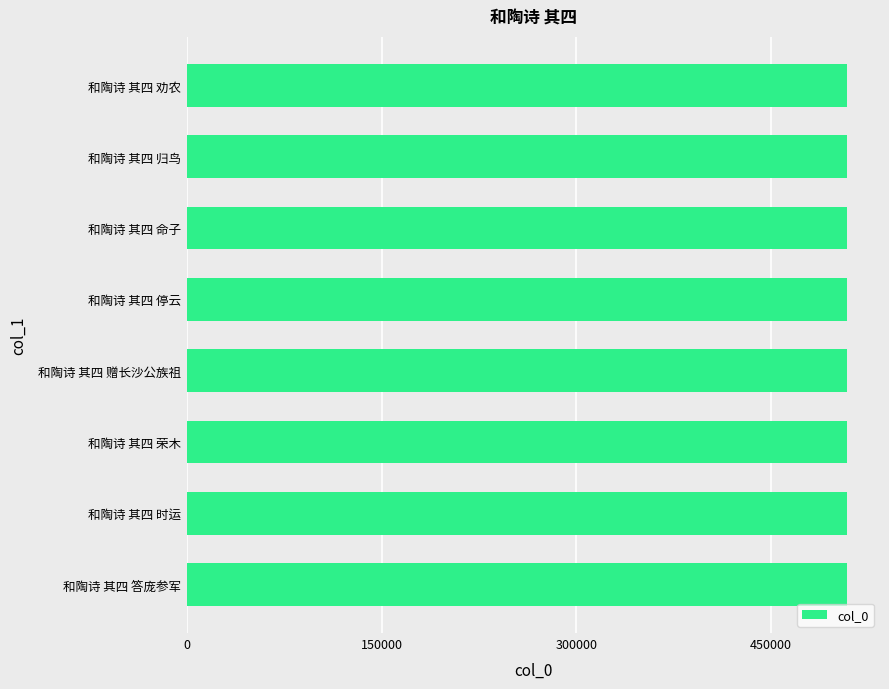

How many data points does each series have?

8